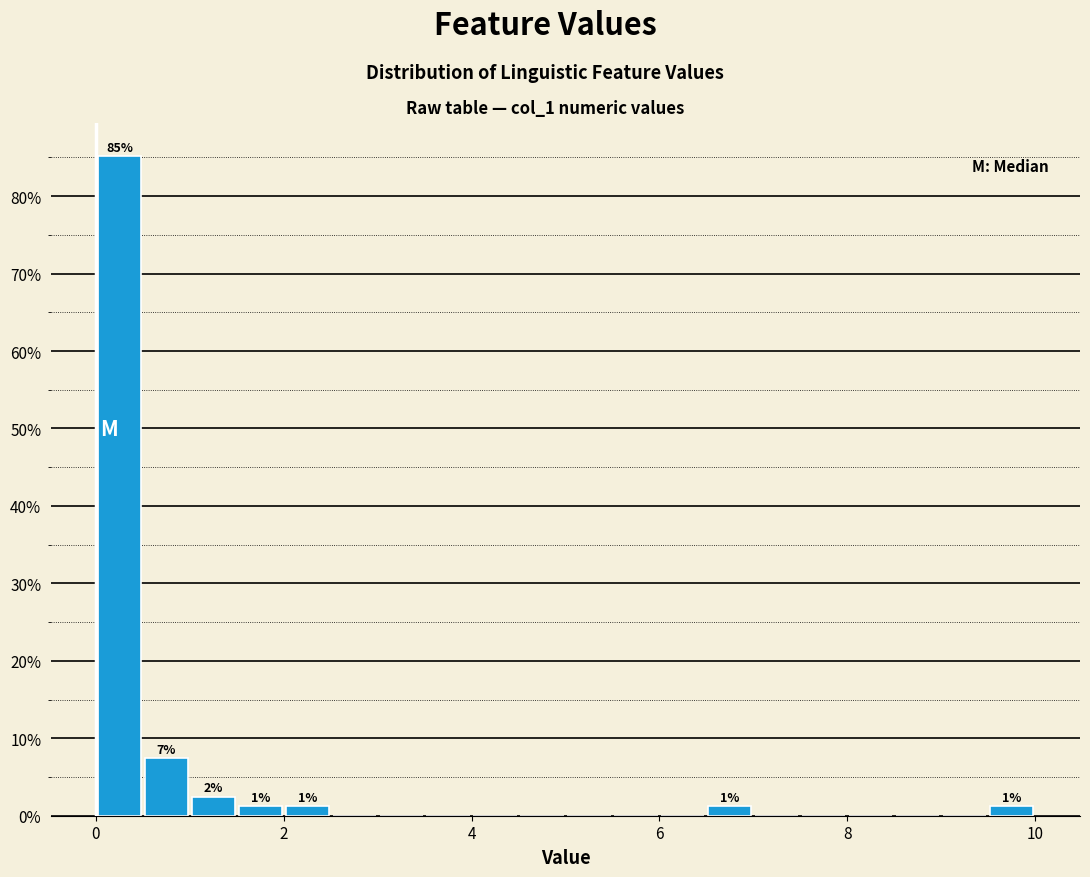

Around what value on the x-axis is the tallest bar? Give the approximate position of its centre, as read against the axis.

0.2